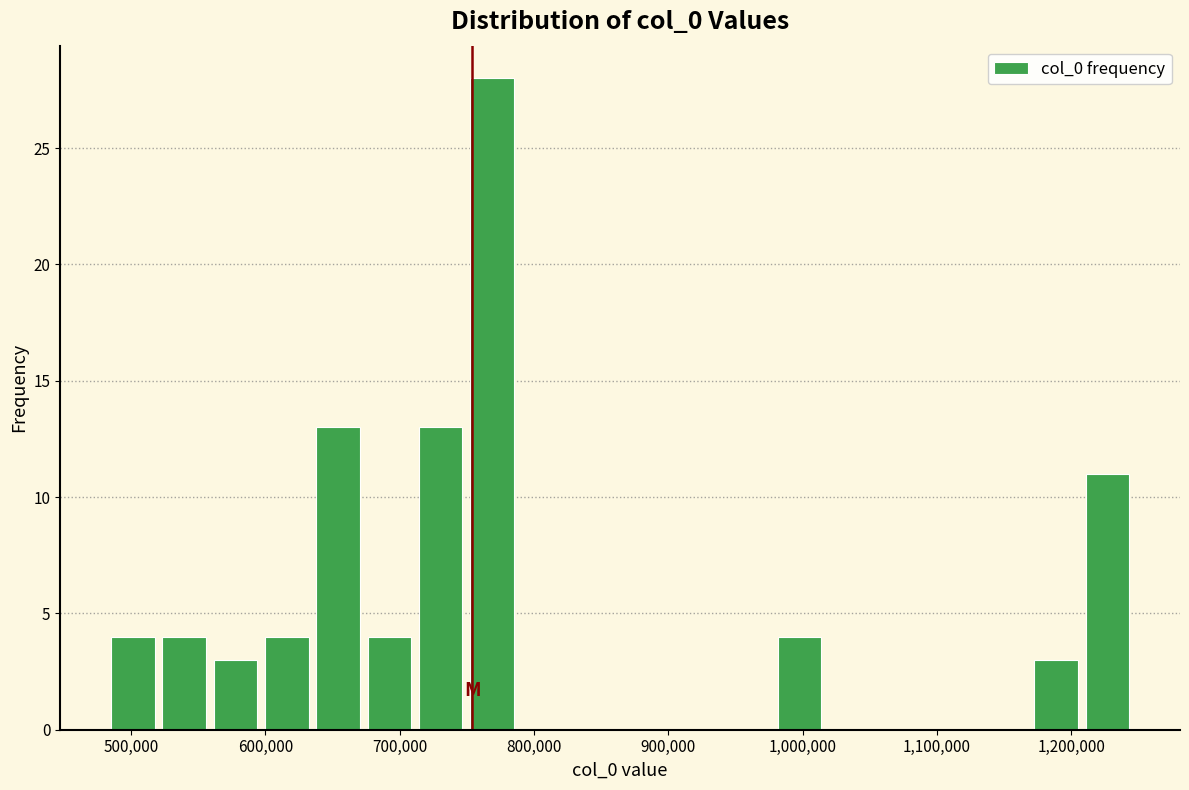

Read against the x-axis, roughly where is the centre of the tallest bar?

770000